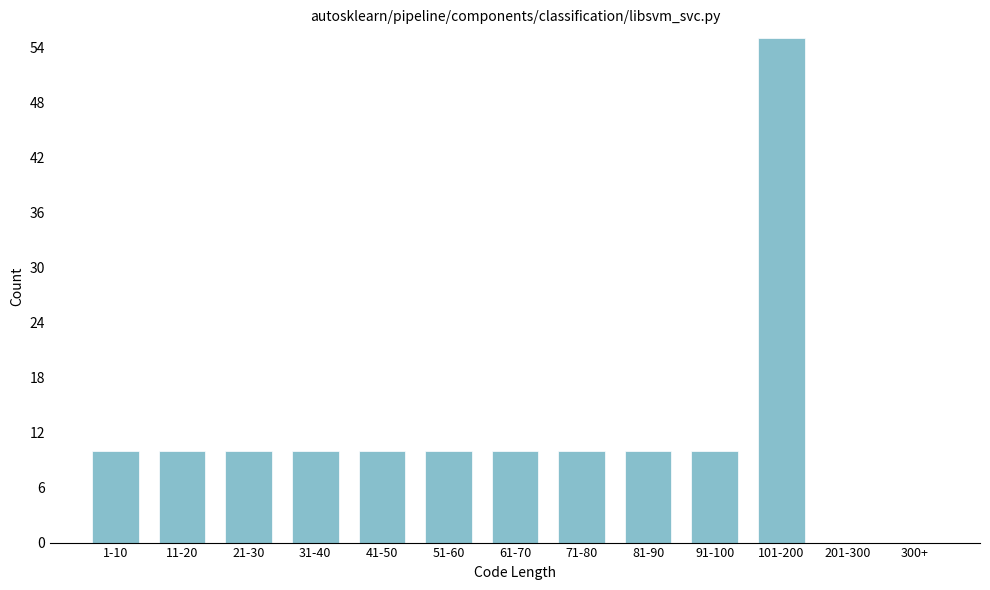

Reading left to right, extract all data points from this chart.

1-10=10	11-20=10	21-30=10	31-40=10	41-50=10	51-60=10	61-70=10	71-80=10	81-90=10	91-100=10	101-200=55	201-300=0	300+=0